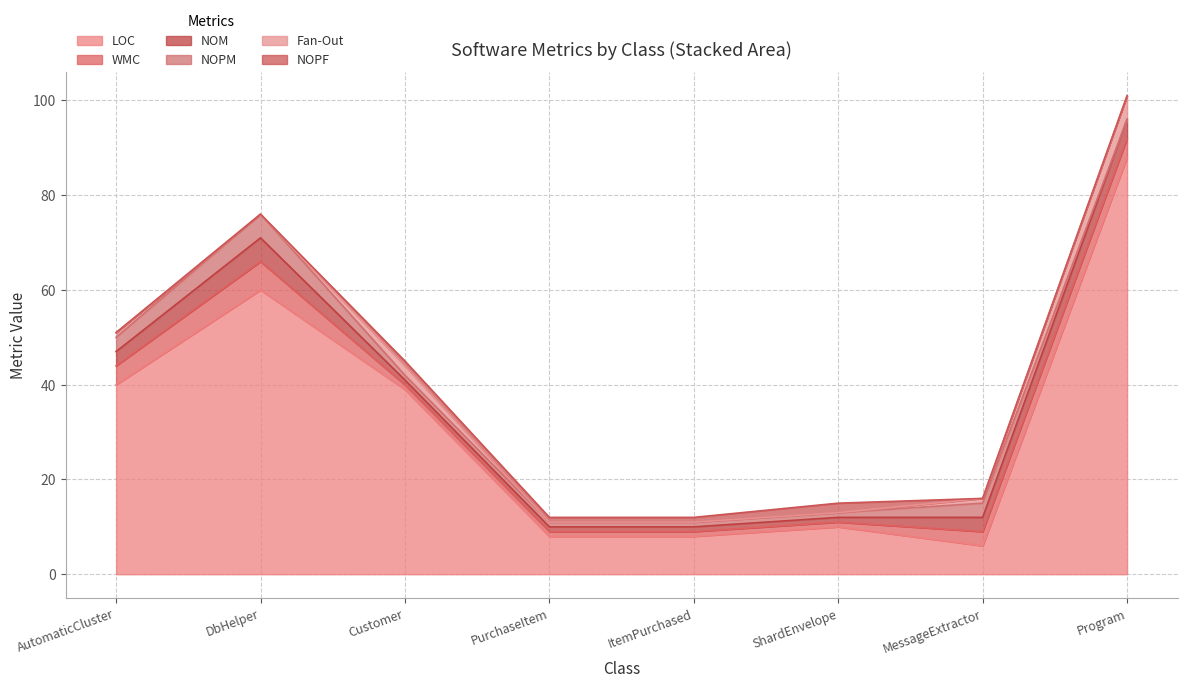

Rank the categories by Fan-Out value from lowest to highest.

DbHelper, PurchaseItem, ItemPurchased, ShardEnvelope, AutomaticCluster, MessageExtractor, Customer, Program